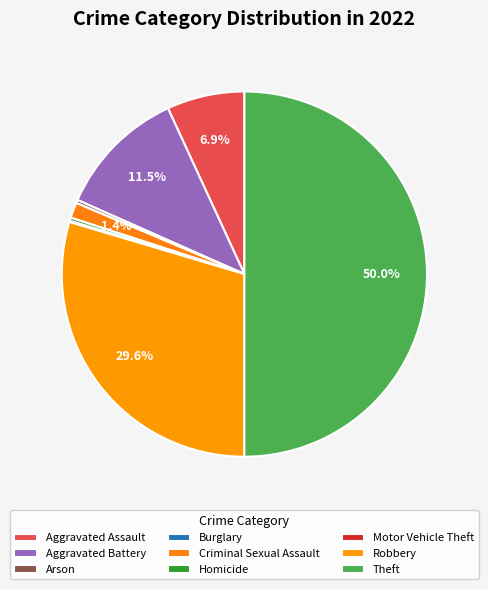

To the nearest percent, what percentage of the pie is Aggravated Assault?

7%